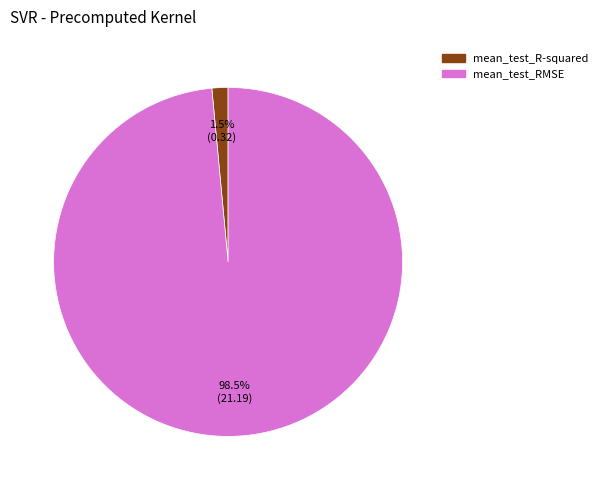

How many slices are in this pie chart?

2